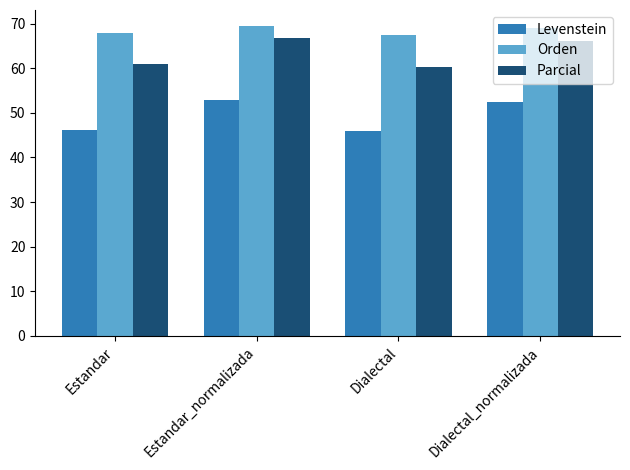

At Dialectal_normalizada, list the series in order from largest to smallest.

Orden, Parcial, Levenstein